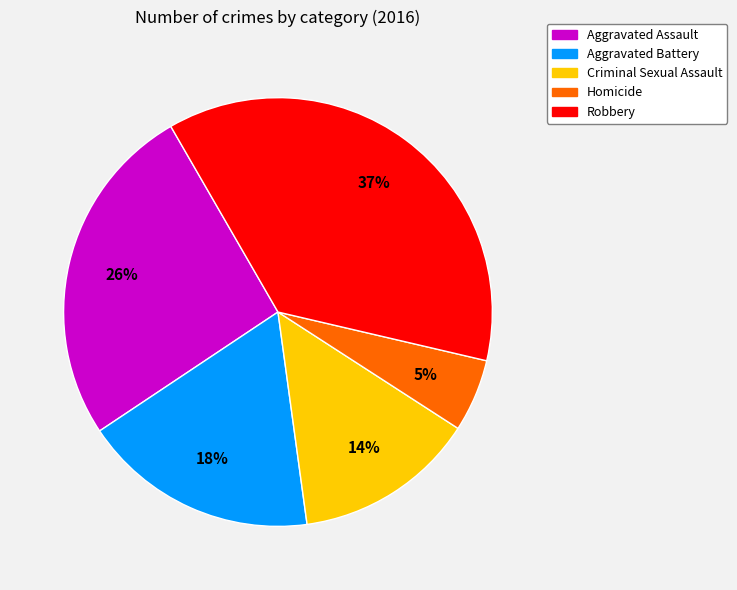

Is Homicide the majority of the pie?

No